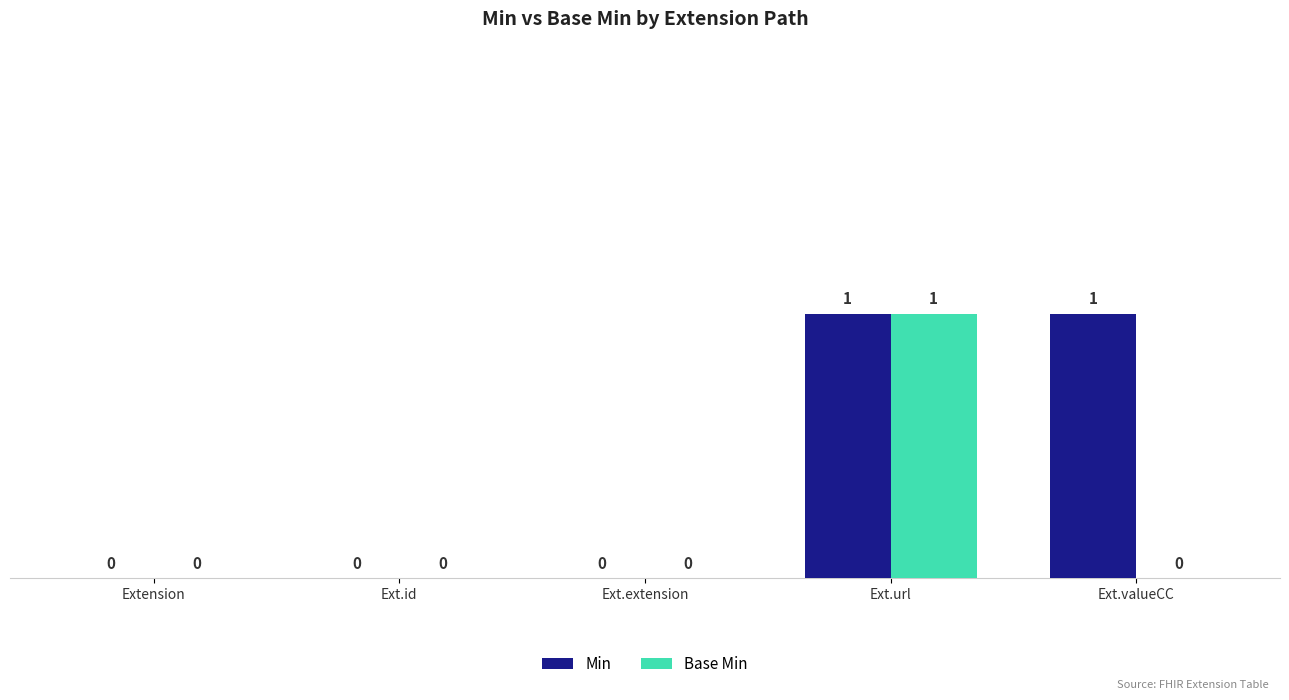

The value of Min at Ext.valueCC is 1. True or false?

True